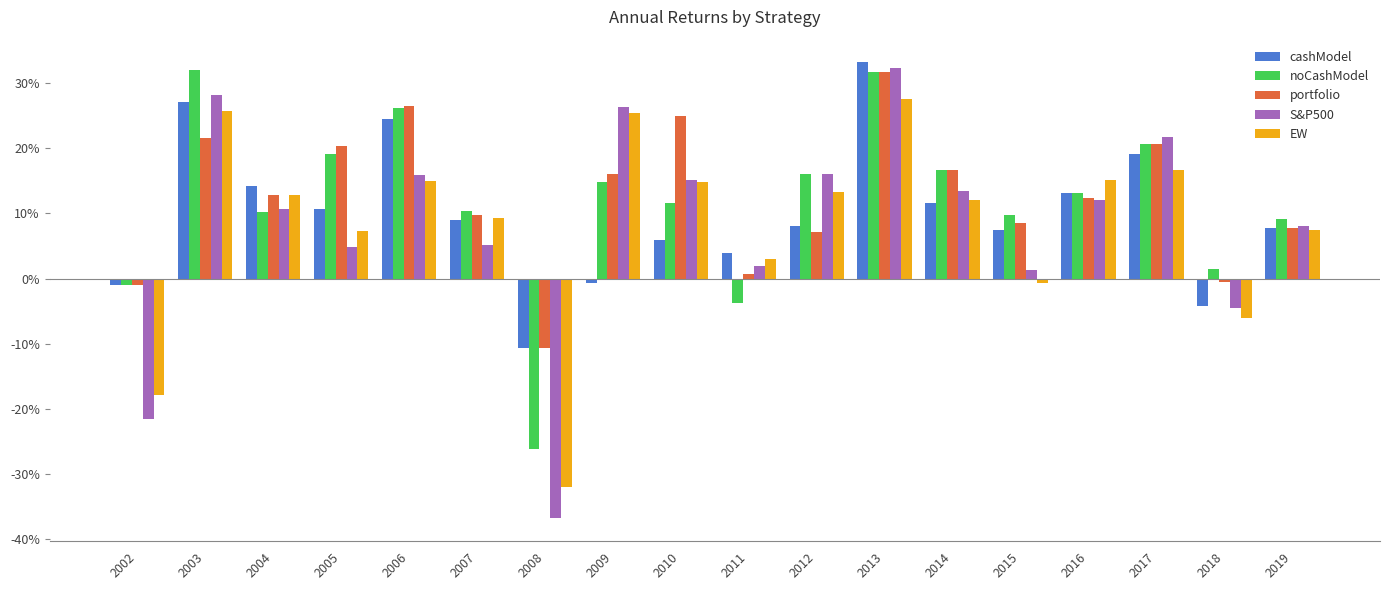

Which series has the widest spread of values?

S&P500